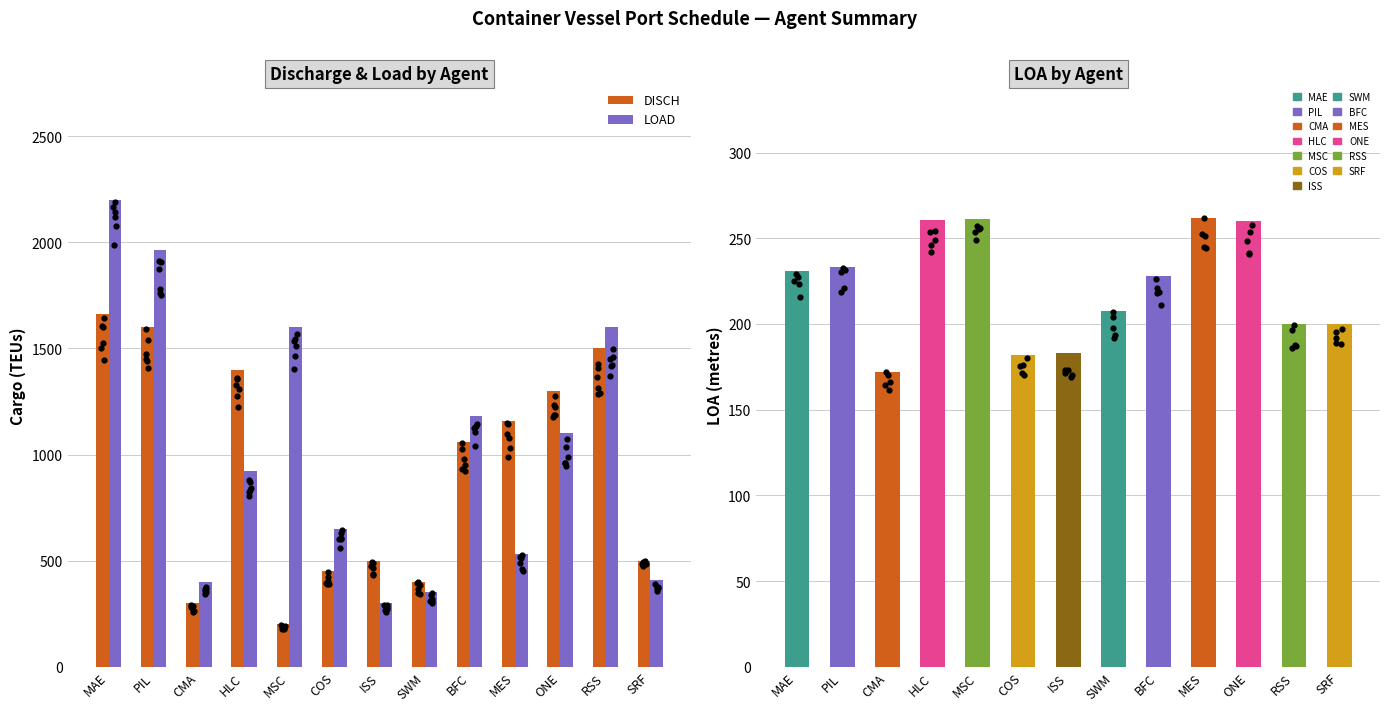

At how many categories does at least one series exceed 202?

13